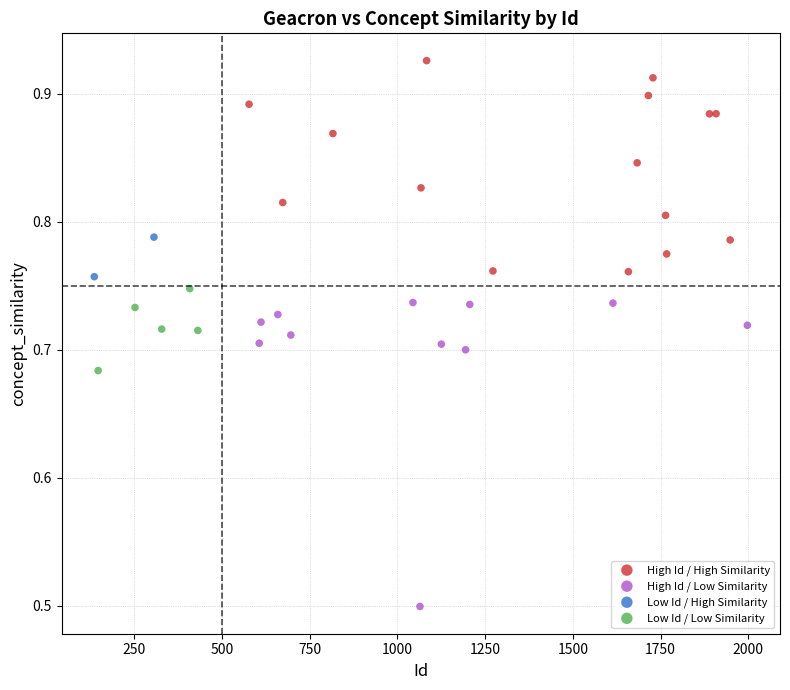

Which series has the widest spread of Y values?

High Id / Low Similarity